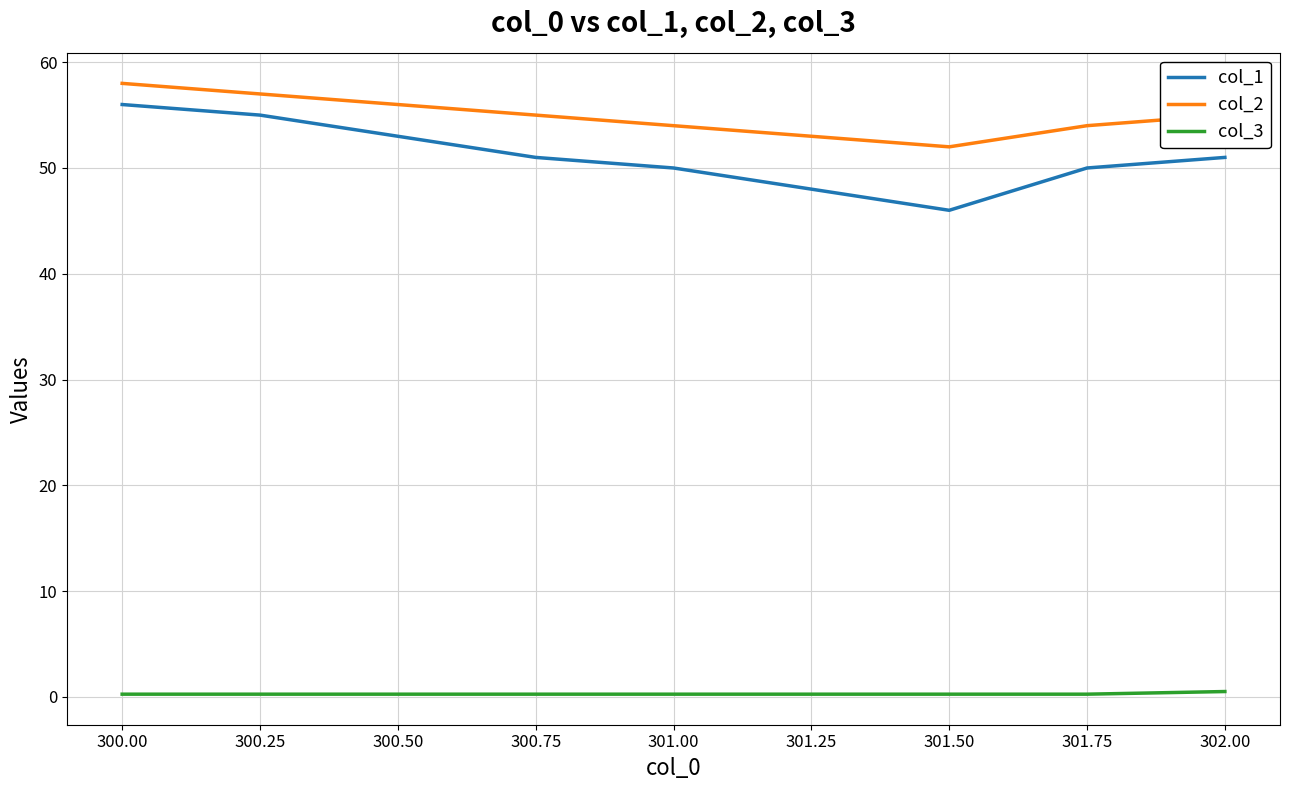

At how many categories does at least one series exceed 17?

9